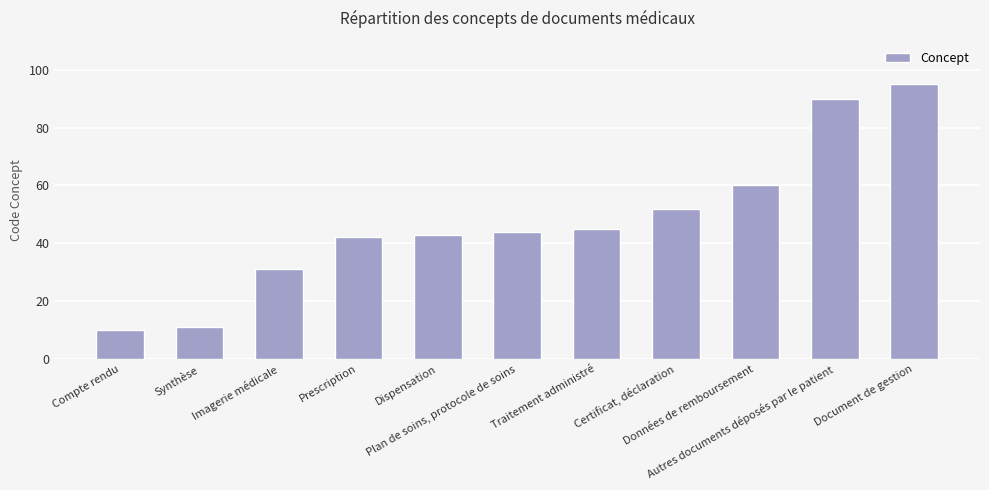

Between Données de remboursement and Autres documents déposés par le patient, which is larger?

Autres documents déposés par le patient